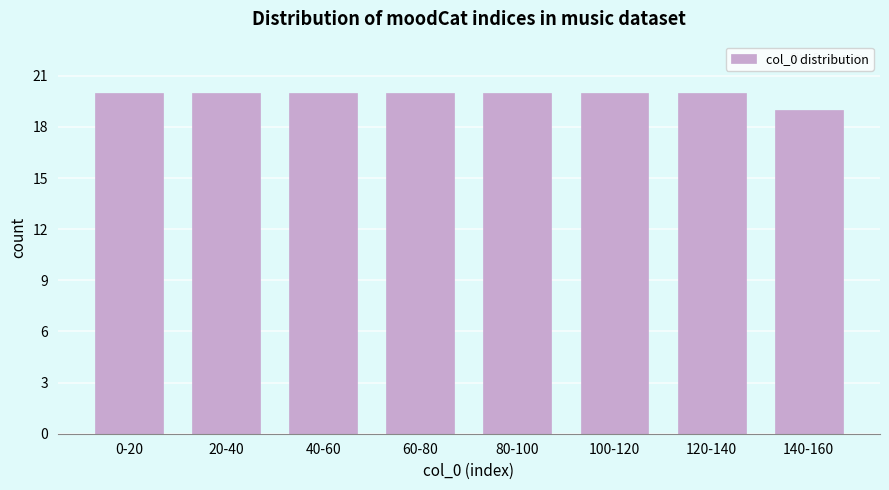

Reading left to right, list all the values displayed in this chart.

0-20=20	20-40=20	40-60=20	60-80=20	80-100=20	100-120=20	120-140=20	140-160=19